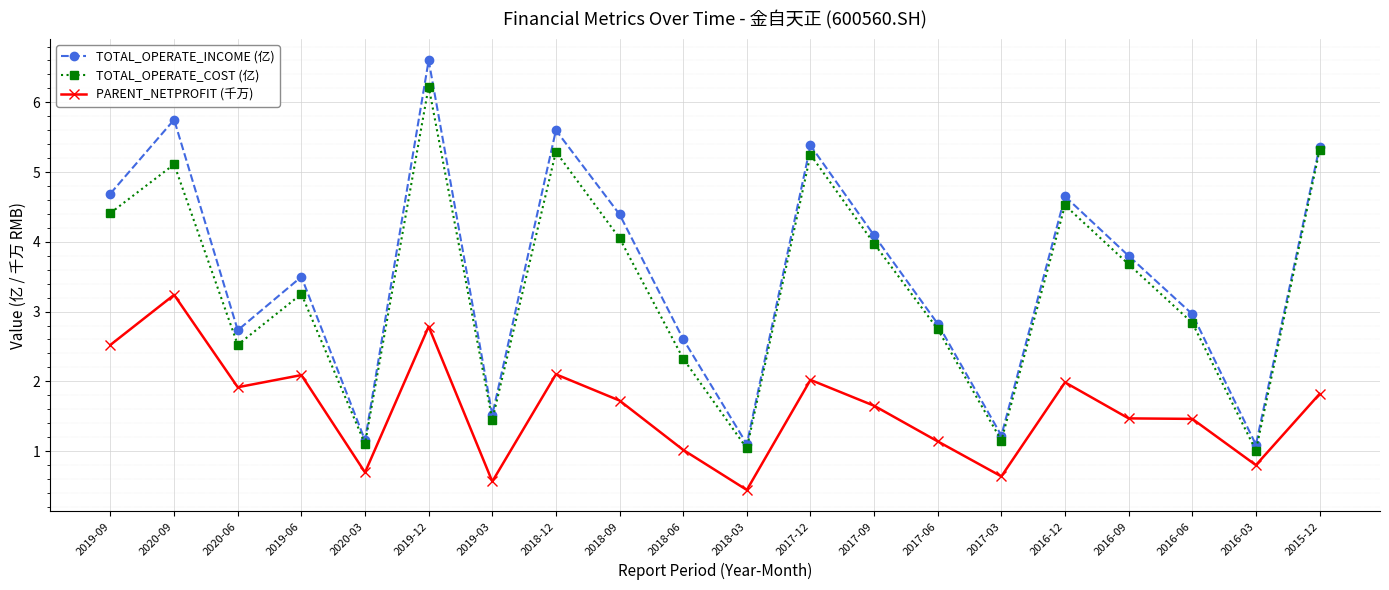

What is the value of the TOTAL_OPERATE_INCOME (亿) point at the 20th from the left?

5.4